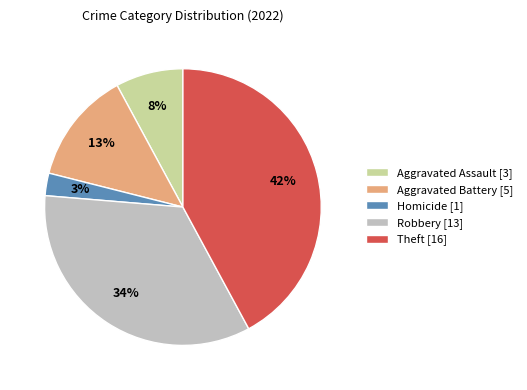

Does any single category account for the majority?

No